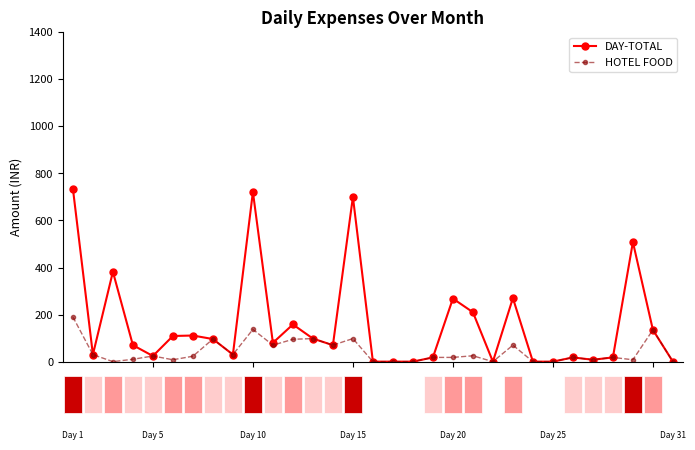

True or false: HOTEL FOOD has more than 2 points higher than both neighbors.

True